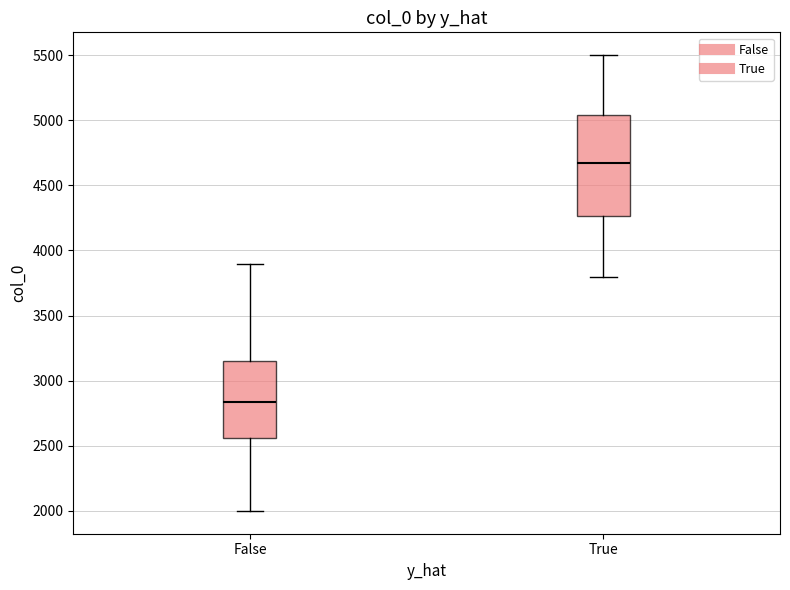

Reading left to right, transcribe this box plot: for each box, give where its median line is, the range the box spans, and where its two whiskers end, as read against the y-axis. The values are not printed on the chart, so give them approximately, as read against the axis.

False: median 2850, box 2550 to 3150, whiskers 2000 to 3900
True: median 4700, box 4250 to 5050, whiskers 3800 to 5500